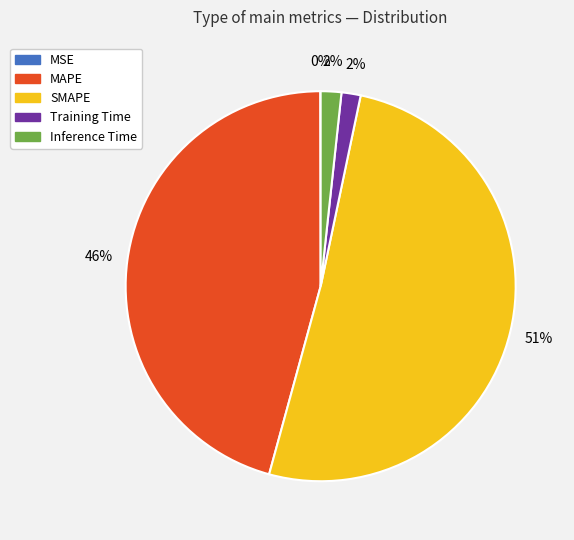

Between SMAPE and MAPE, which is larger?

SMAPE